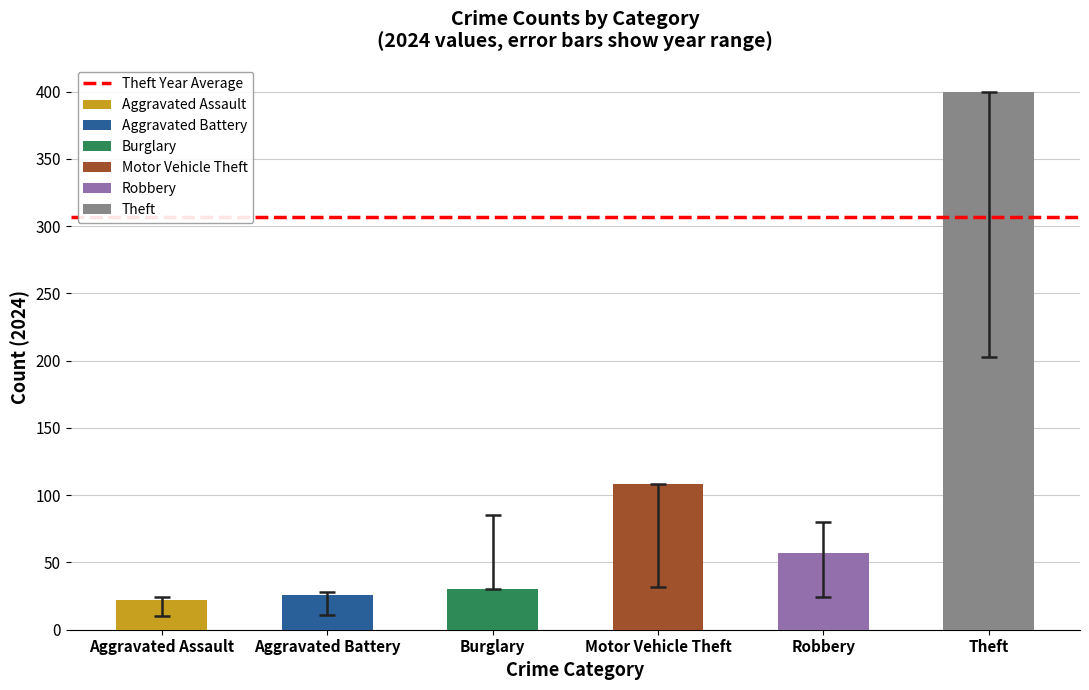

List the labels in order of 2017 value, smallest first.

Aggravated Assault, Aggravated Battery, Motor Vehicle Theft, Robbery, Burglary, Theft